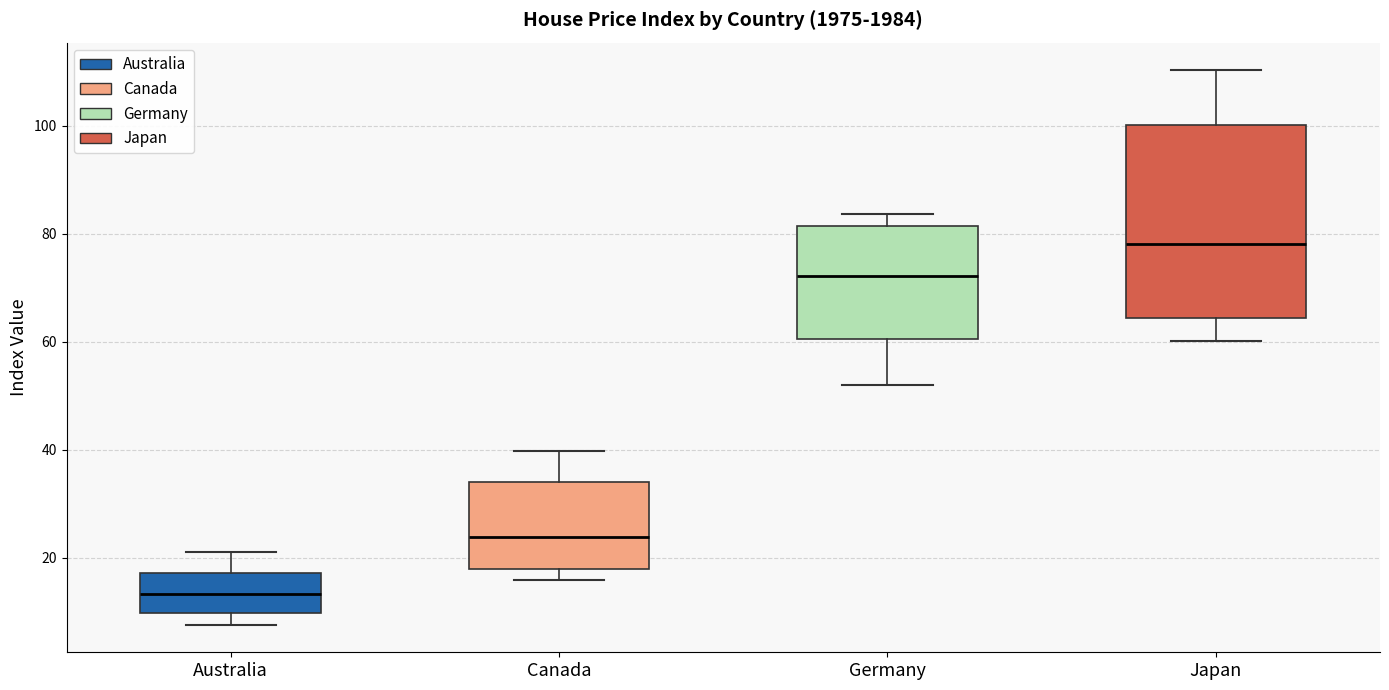

Where is the lower edge of the box for Australia on the y-axis? The values are not printed on the chart, so give them approximately, as read against the axis.

10